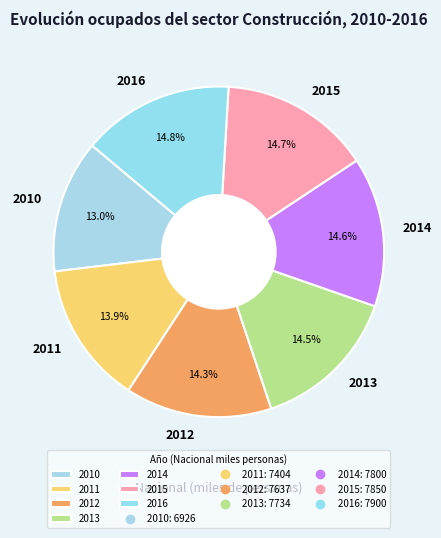

True or false: 2011 accounts for 27% of the total.

False